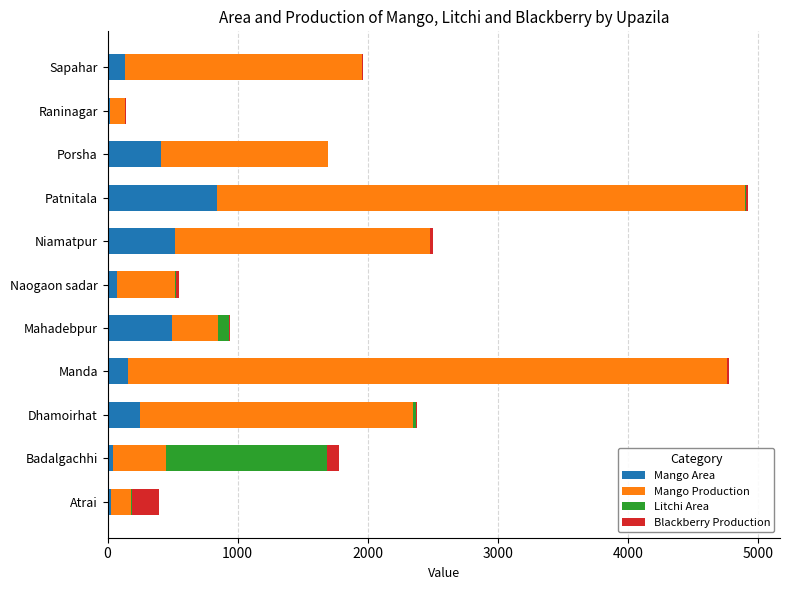

How many categories are shown in the chart?

11